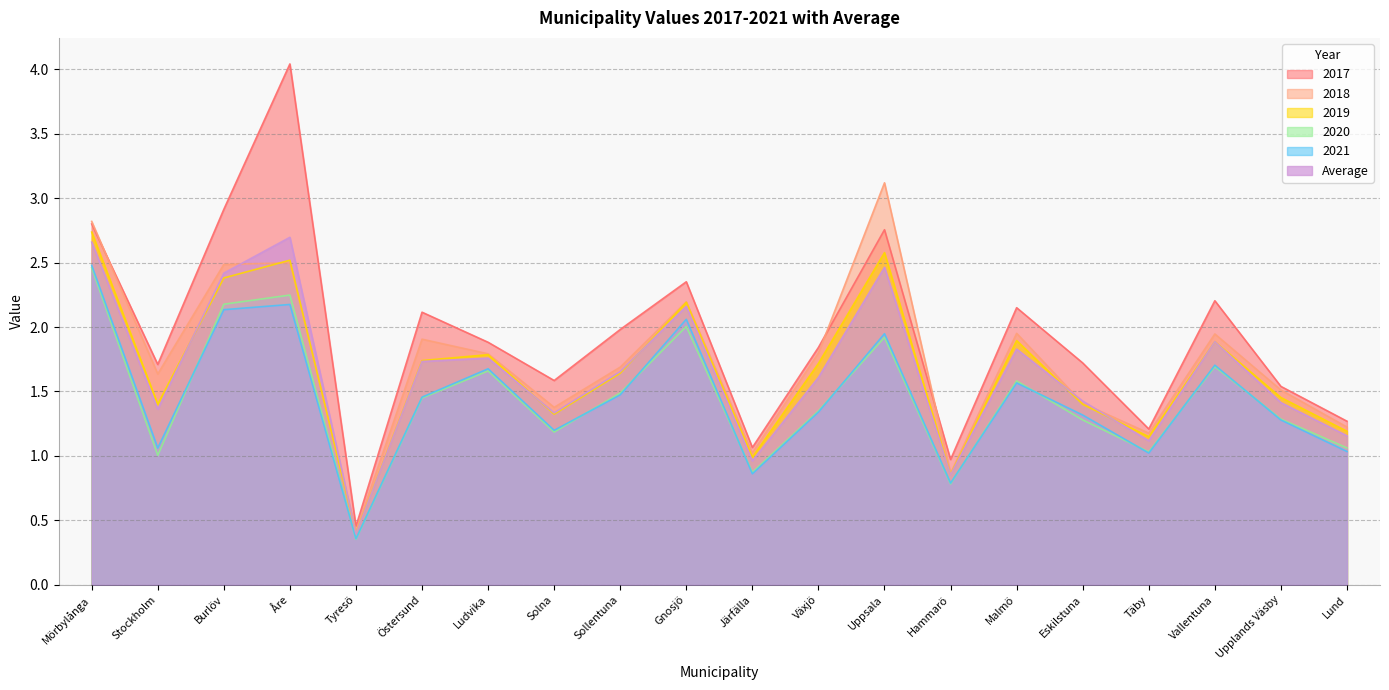

The 2020 series shows 2.2 at Burlöv. True or false?

True